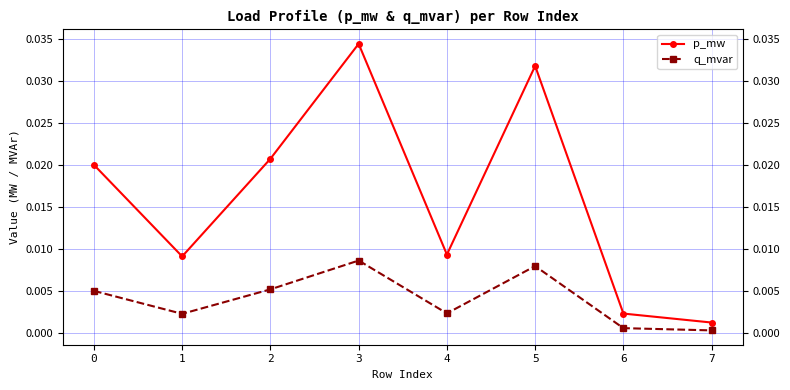

Is this an area chart (filled region under the line)?

No